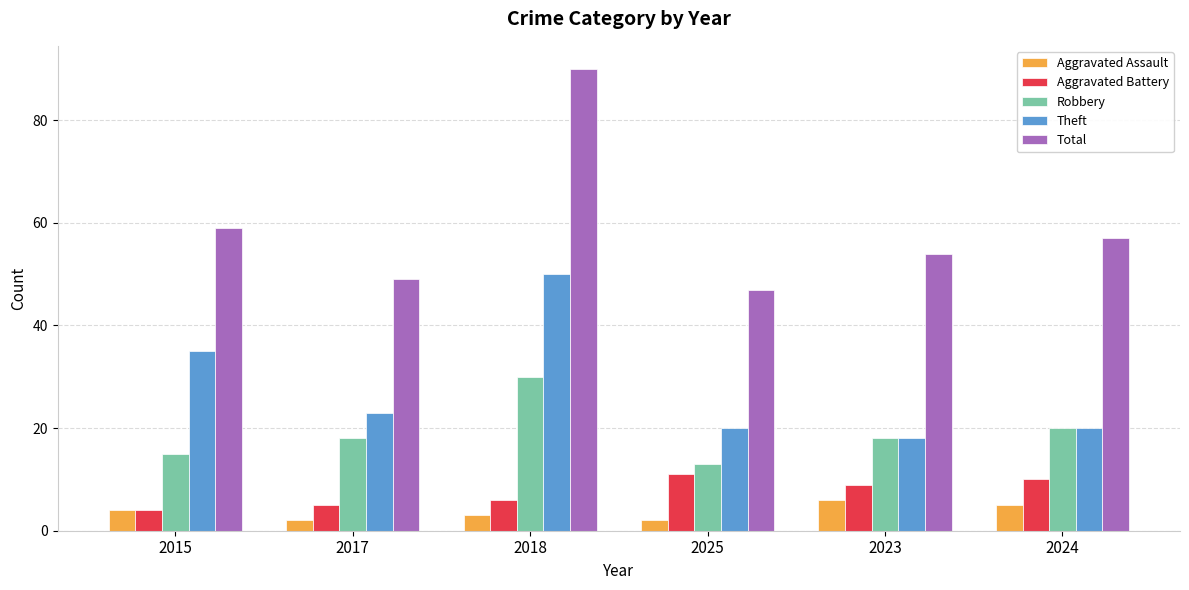

What is the label of the 6th bar from the right?

2015